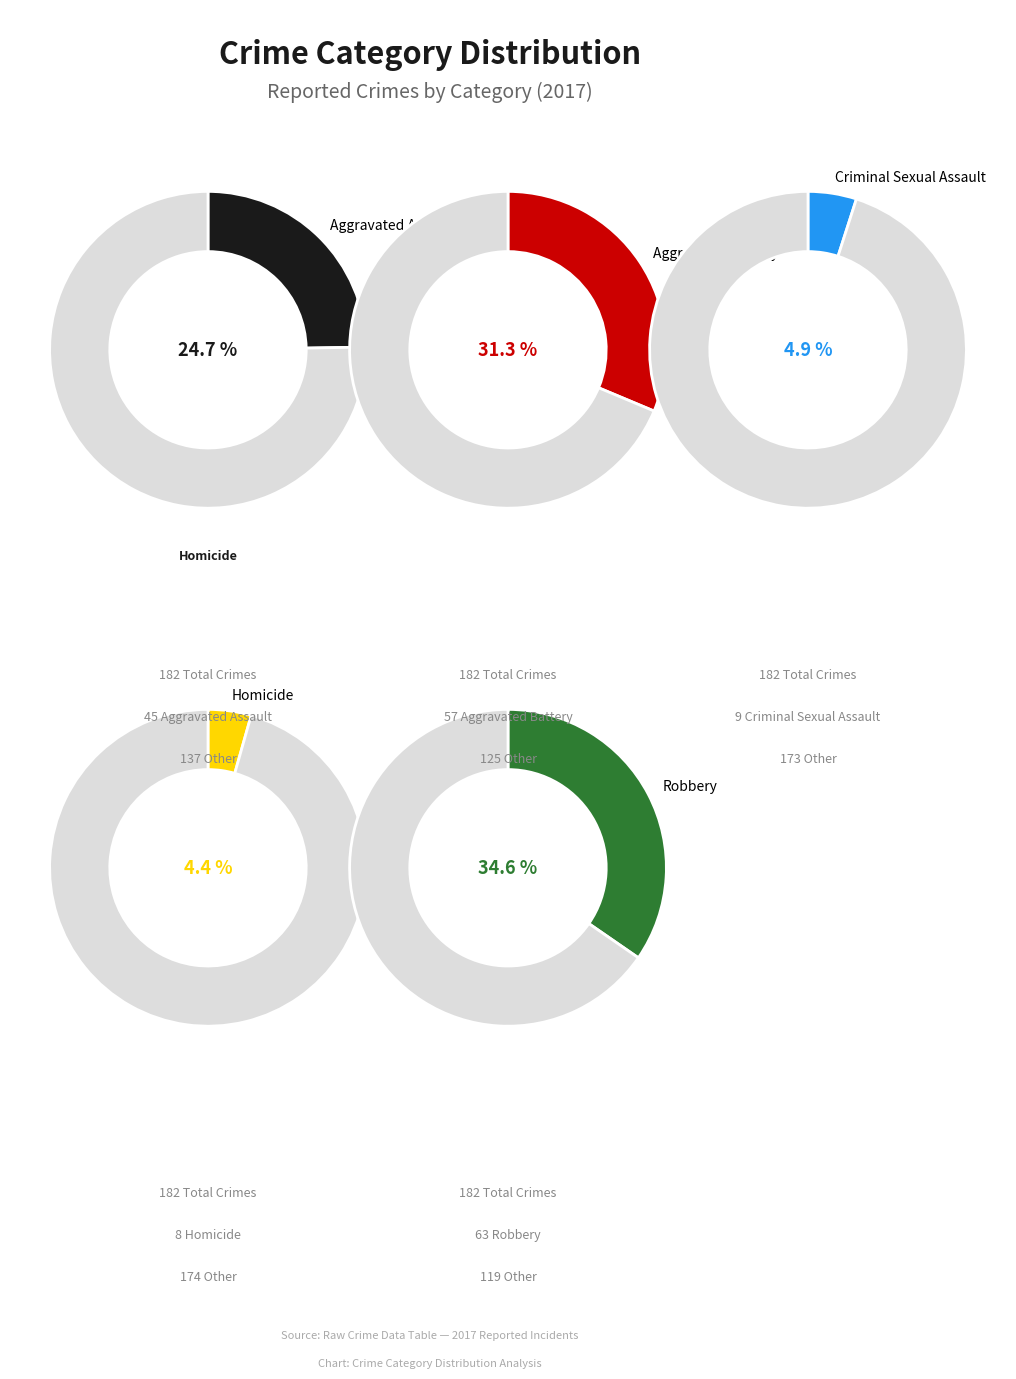

Which category has the biggest portion of the pie?

Robbery